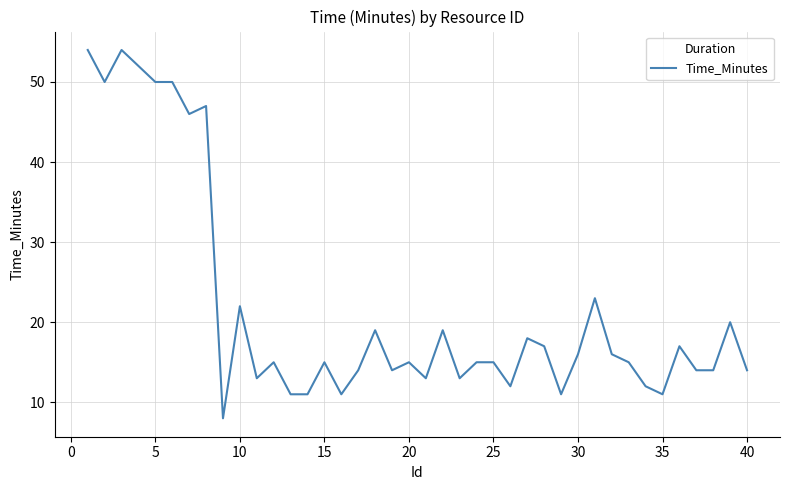

True or false: there are more than 0 points higher than both neighbors.

True